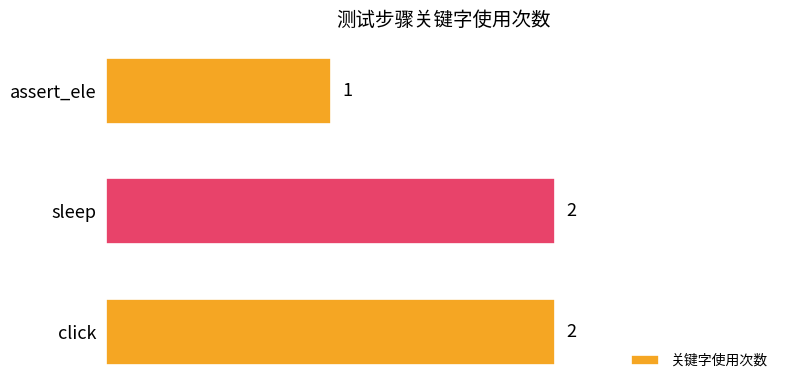

Count the number of categories in the chart.

3